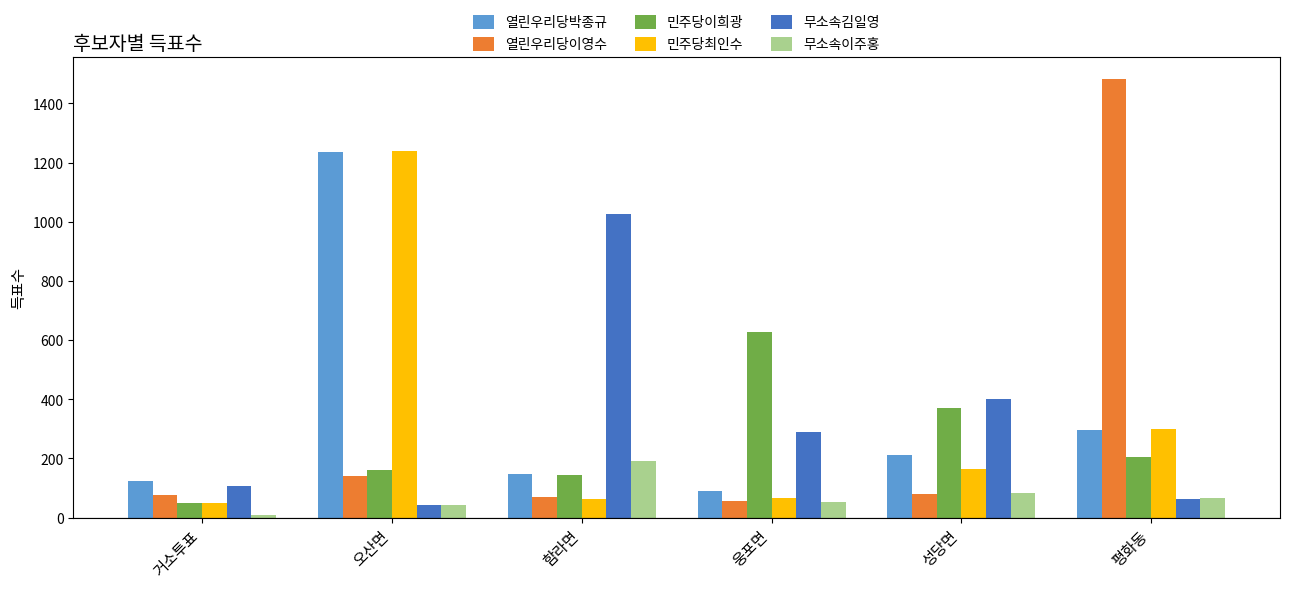

Read the 민주당최인수 value at 함라면.

64